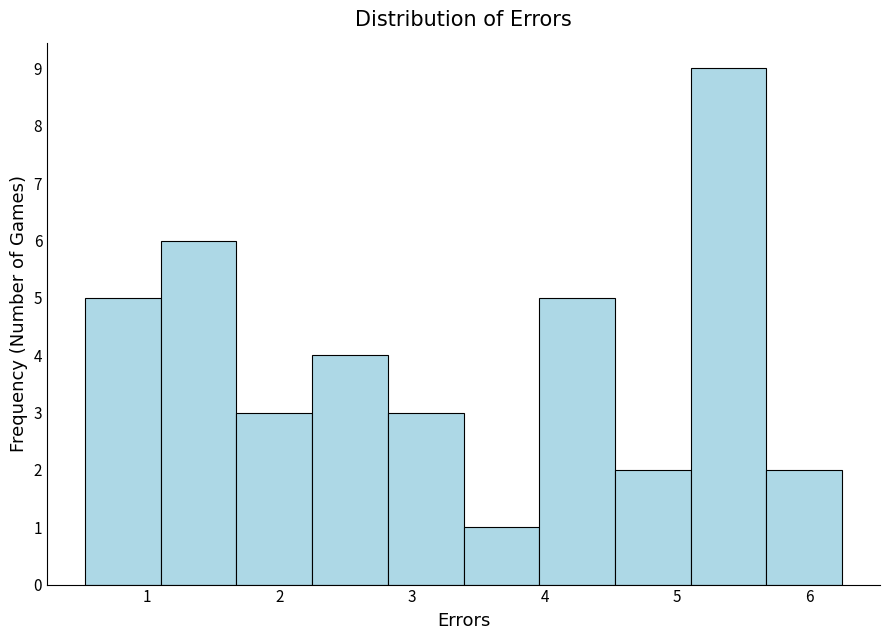

Over which range of the x-axis is the bar tallest?

5.1 to 5.7